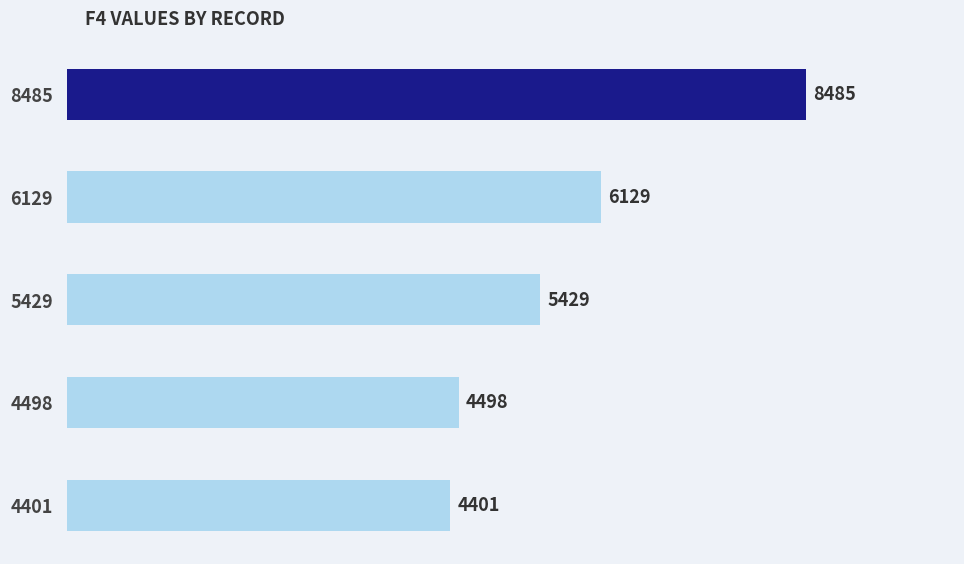

How many data points are less than 5429?

2